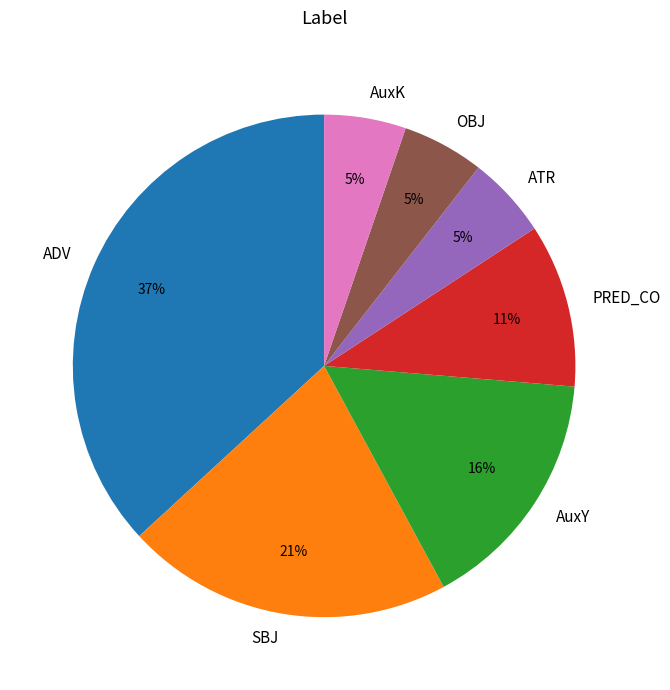

How many segments does this pie chart have?

7